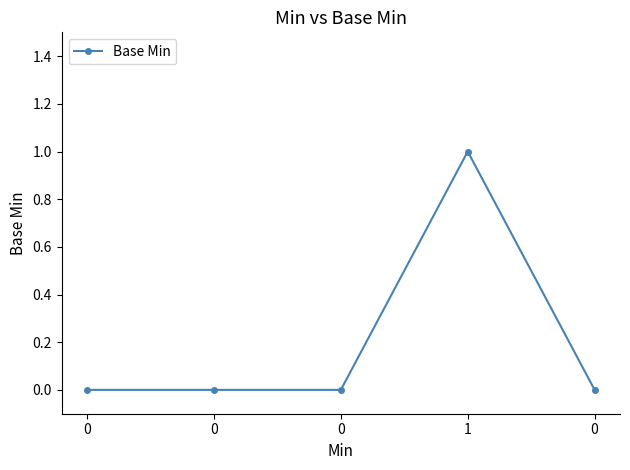

Does the chart have visible grid lines?

No